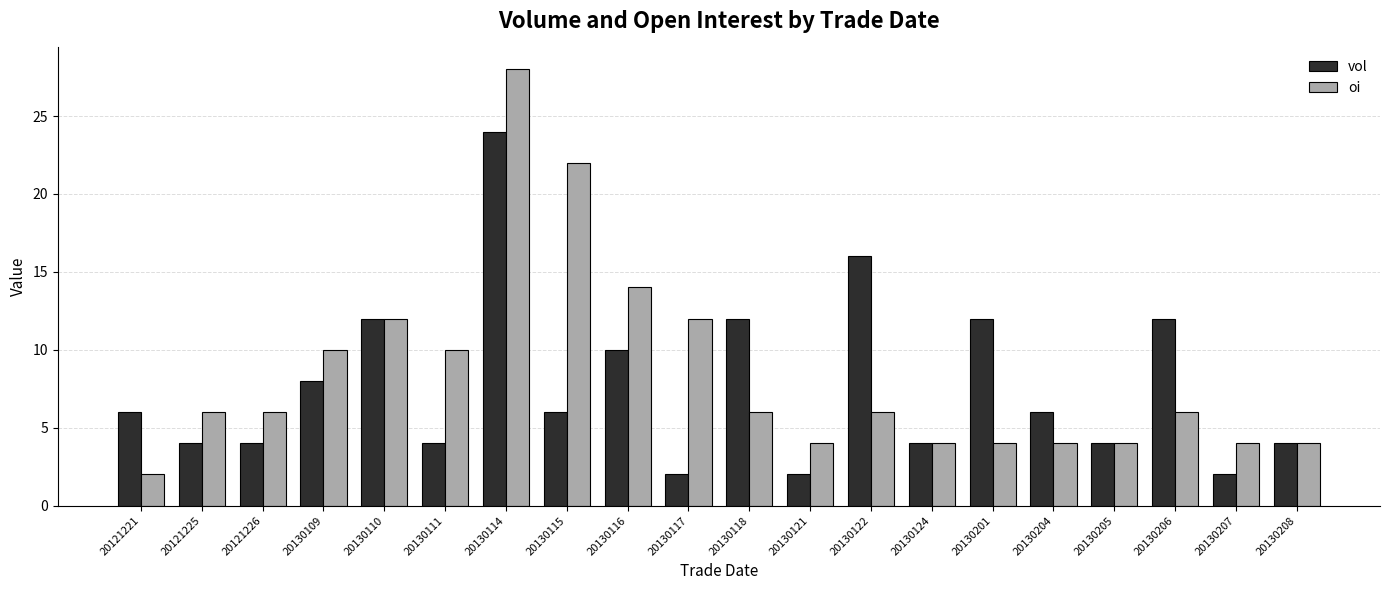

What is the lowest value of the vol series?

2